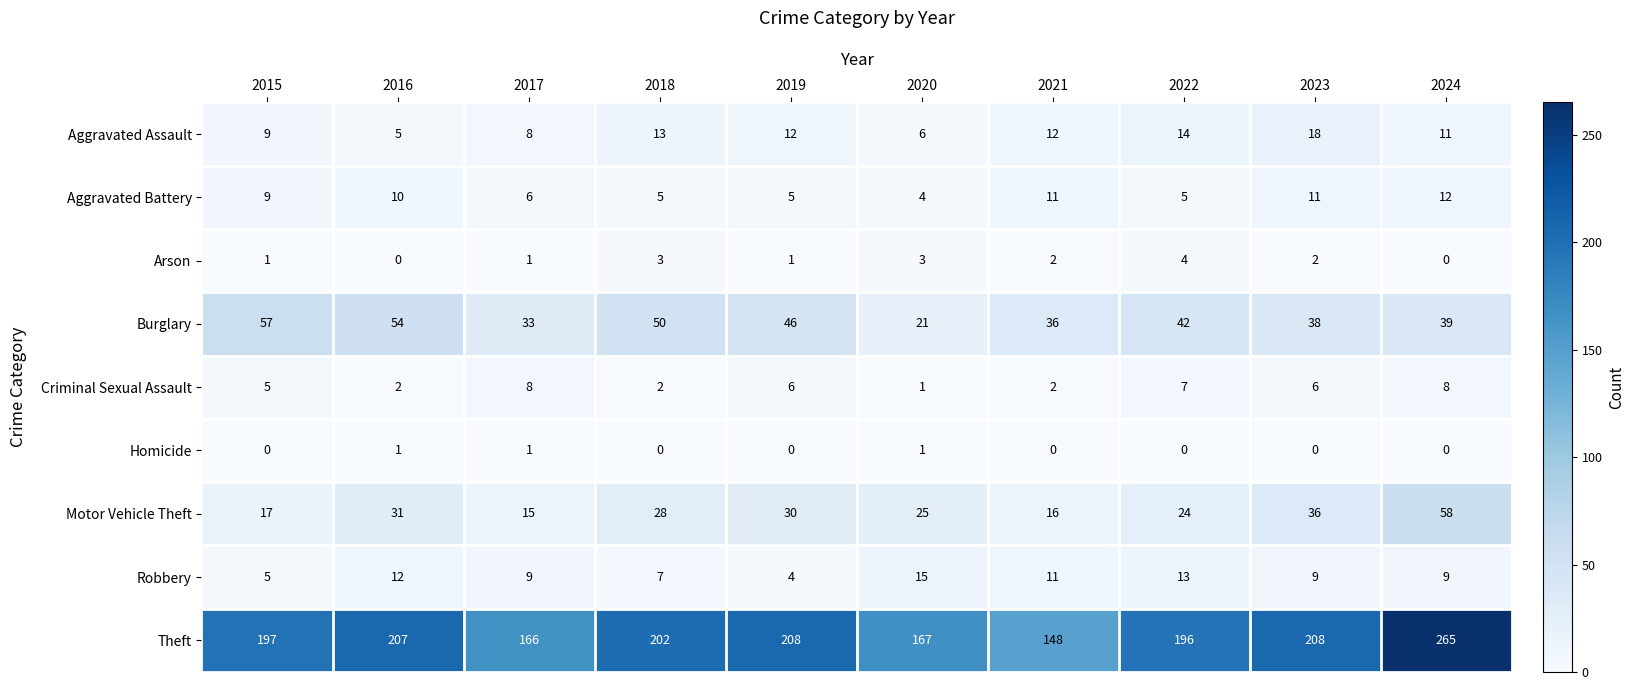

The value of Criminal Sexual Assault at 2021 is 3. True or false?

False